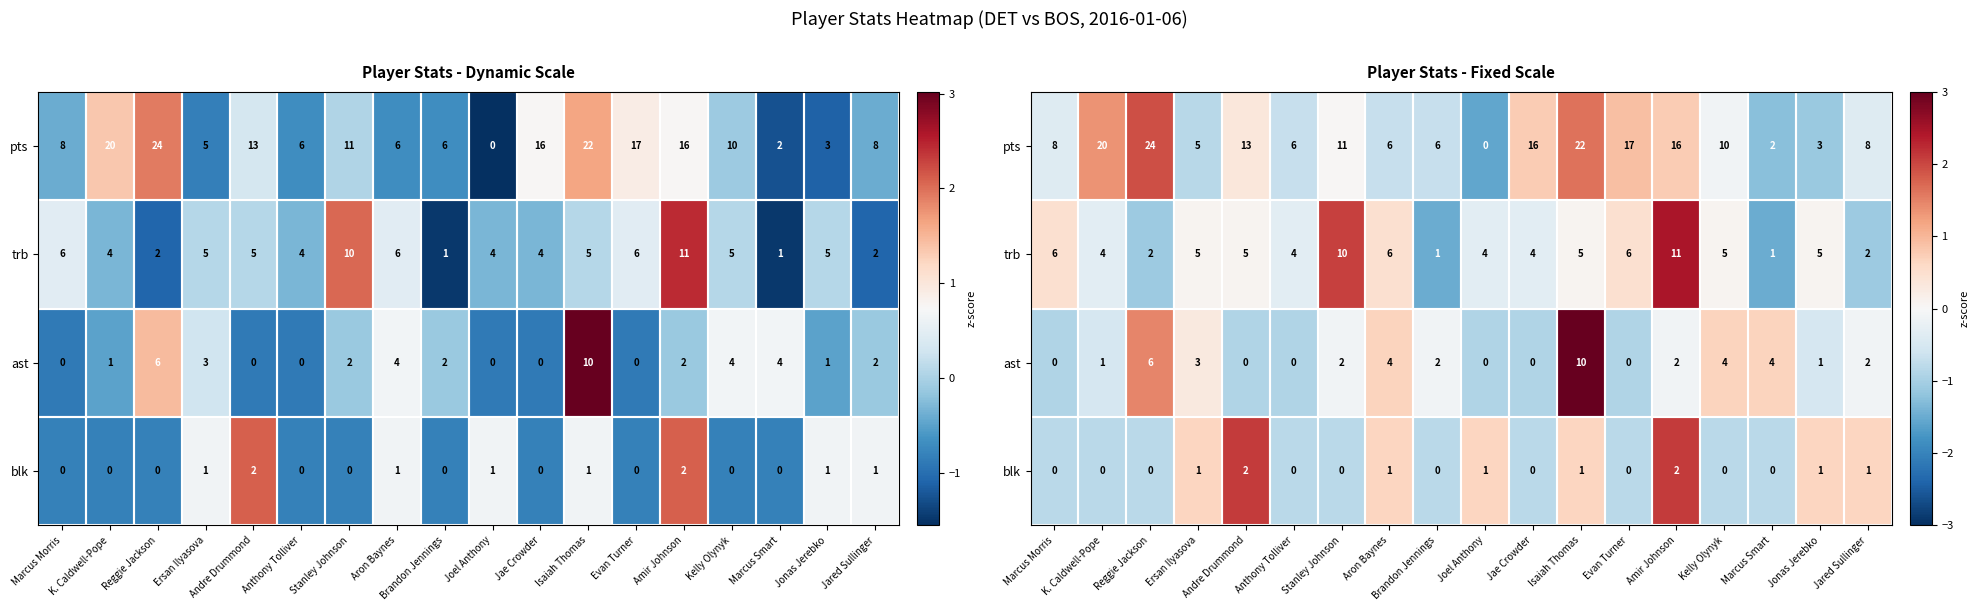

Which category has the highest value across all series?

Isaiah Thomas